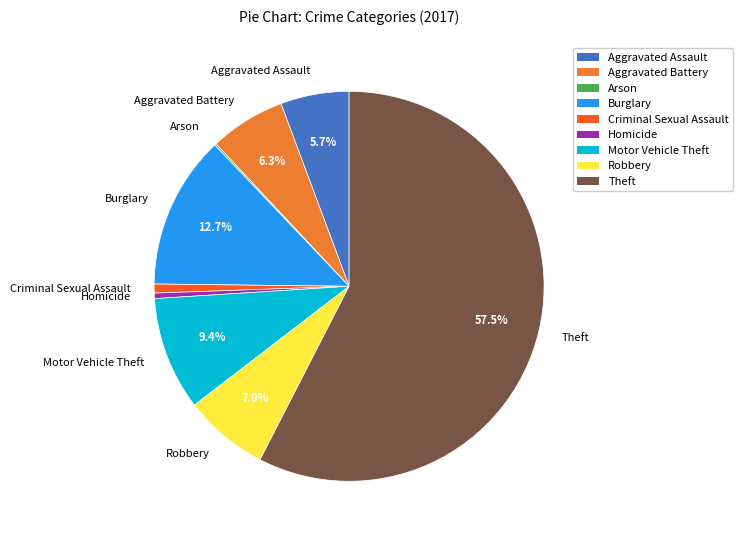

The Burglary slice represents 23% of the pie. True or false?

False